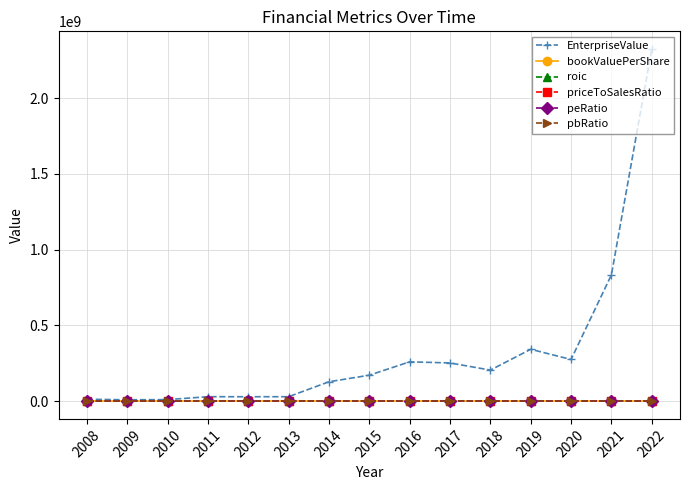

What is the value of the bookValuePerShare point at the 12th from the left?

11.9